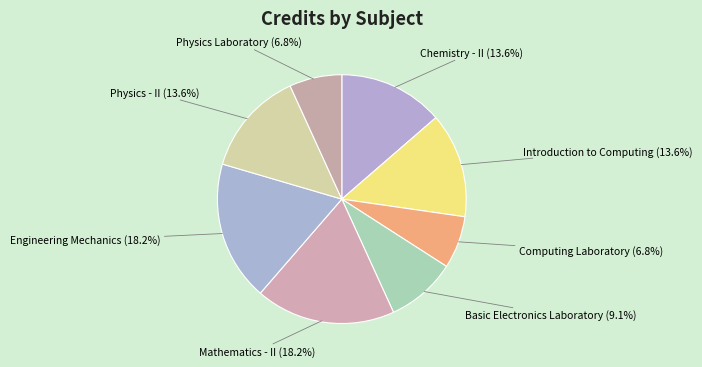

Does Basic Electronics Laboratory account for over 50% of the chart?

No